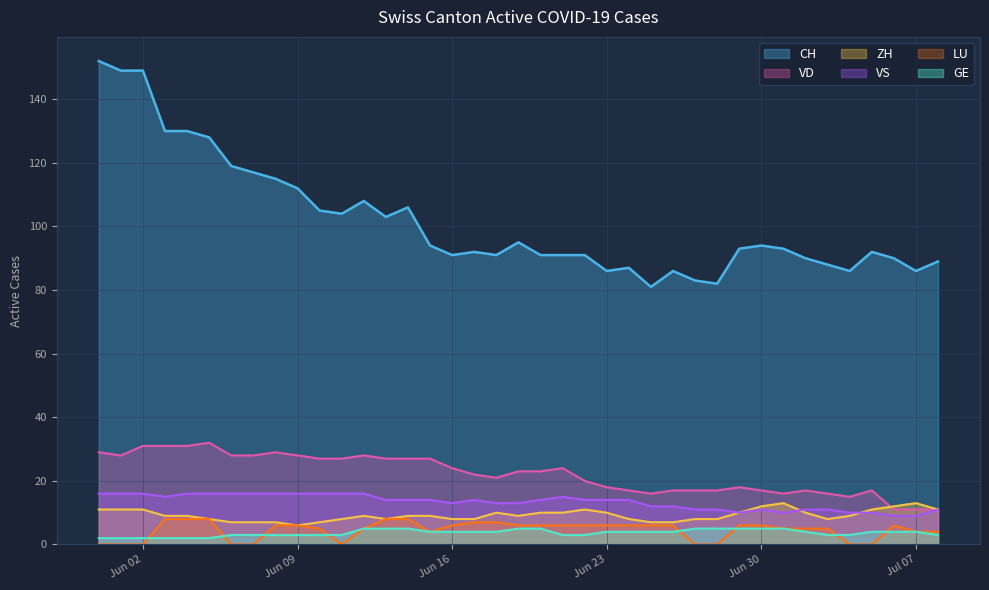

What is the difference between the second highest and minimum values in the VD series?

20